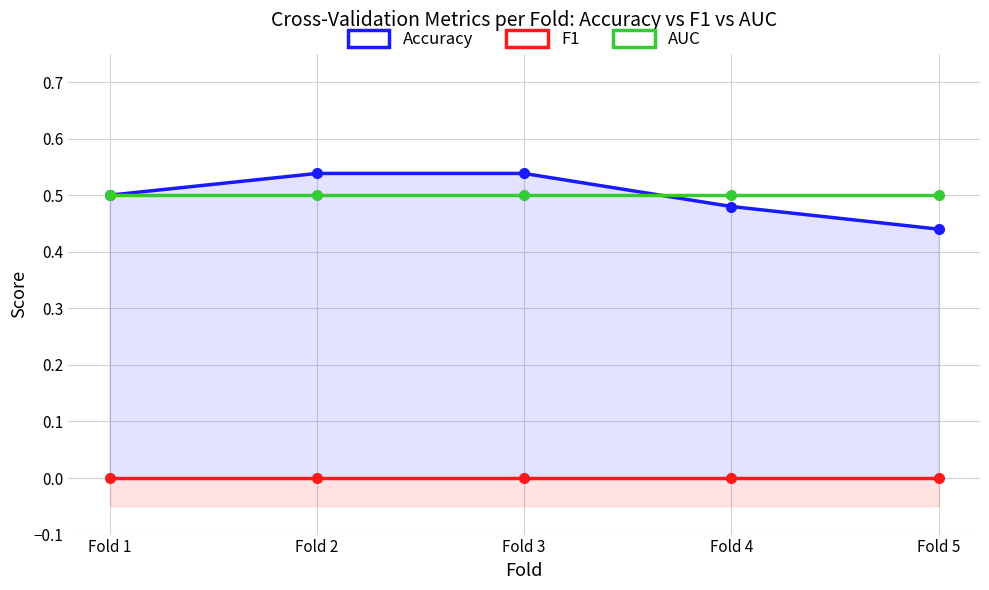

At how many categories does at least one series exceed 0?

5